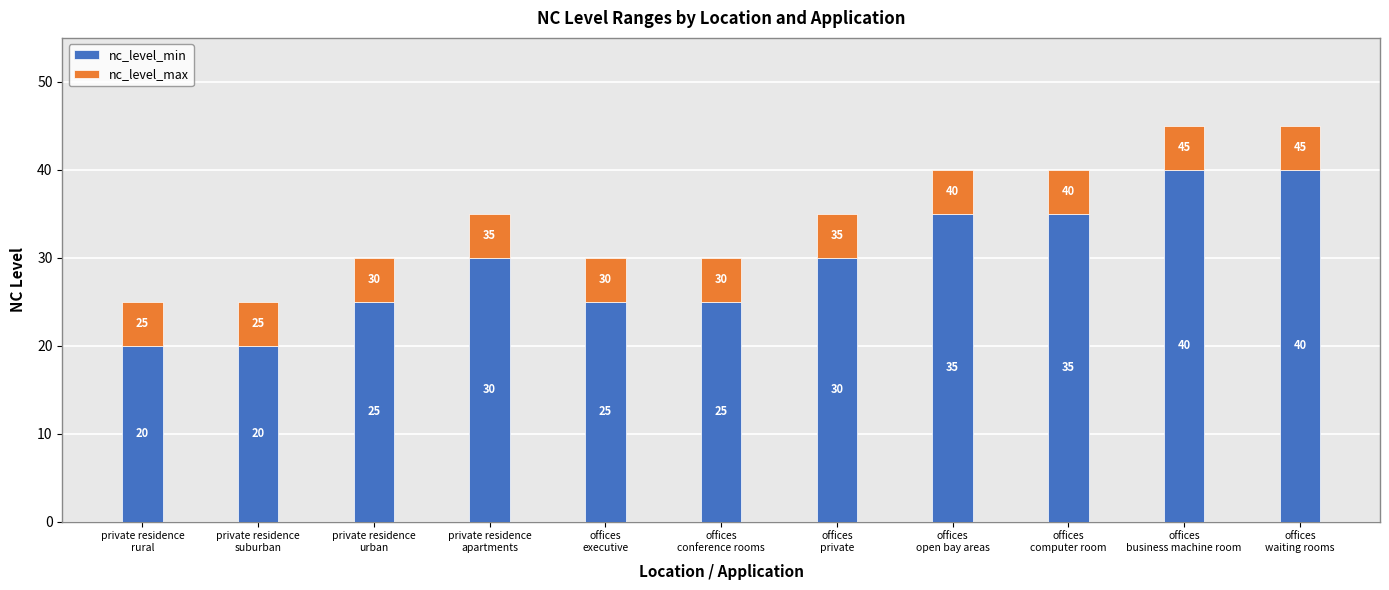

Reading left to right, list the values for the nc_level_min series.

20	20	25	30	25	25	30	35	35	40	40